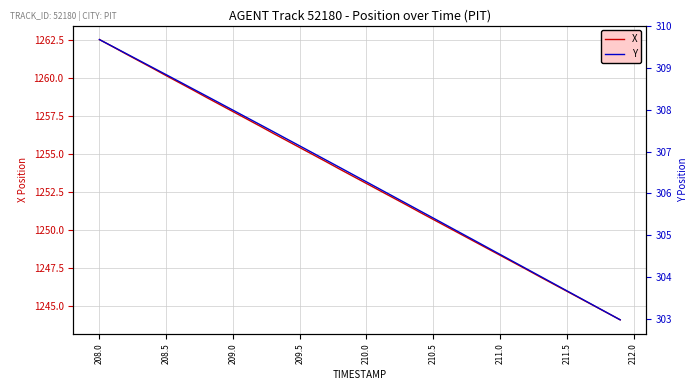

What is the highest value of the Y series?

309.7